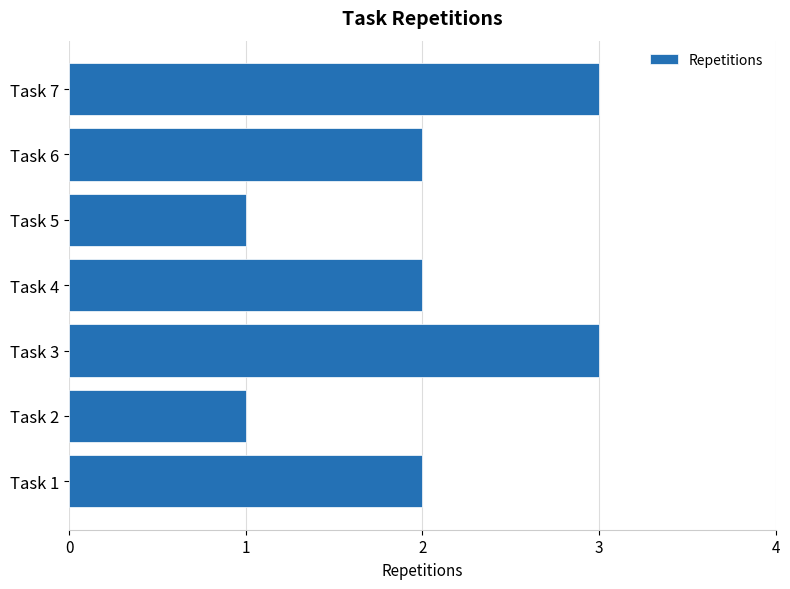

What is the maximum value shown in the chart?

3